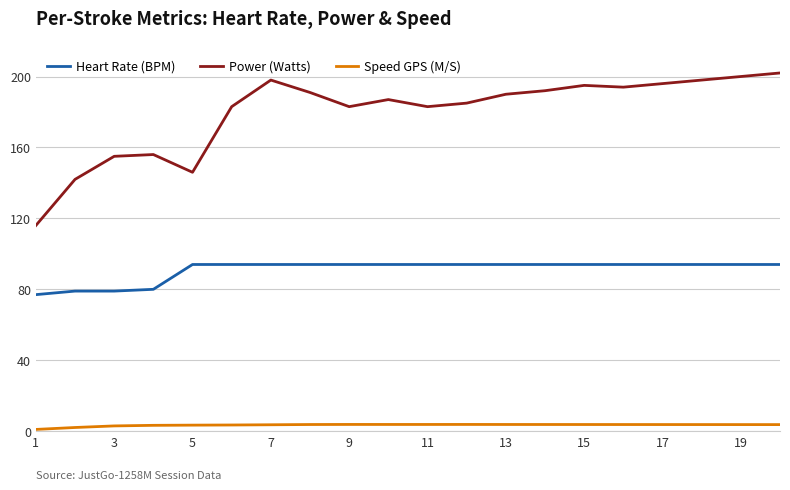

How many lines are shown in the chart?

3